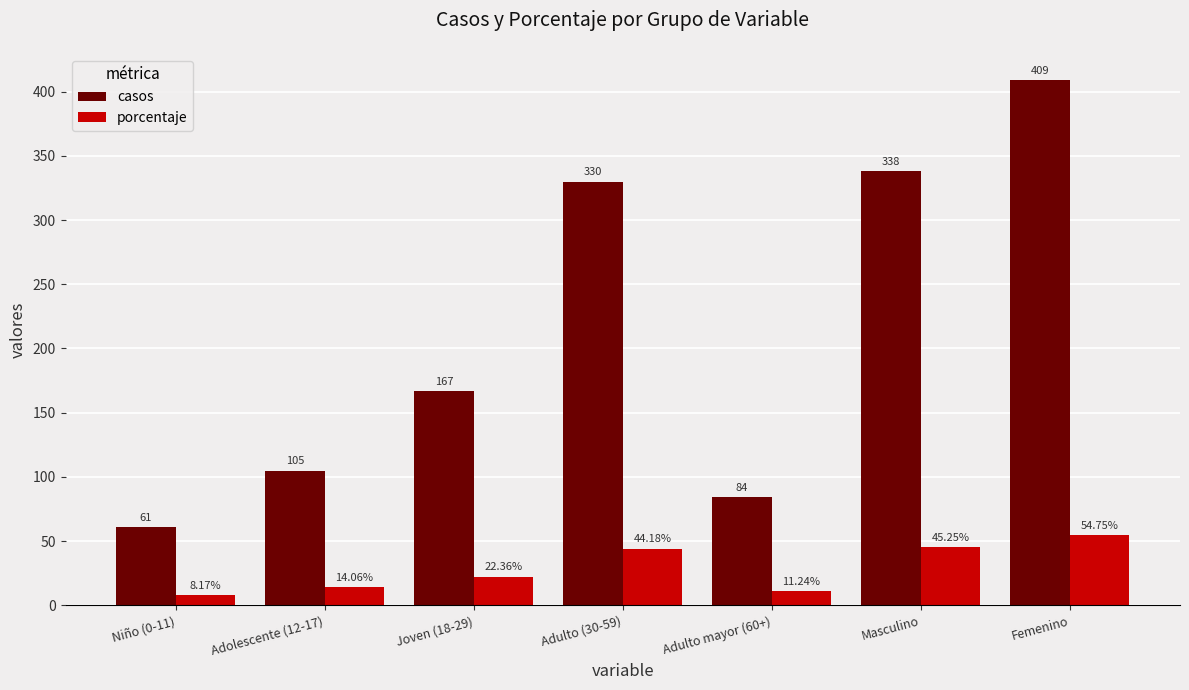

Which category has the highest value in the casos series?

Femenino